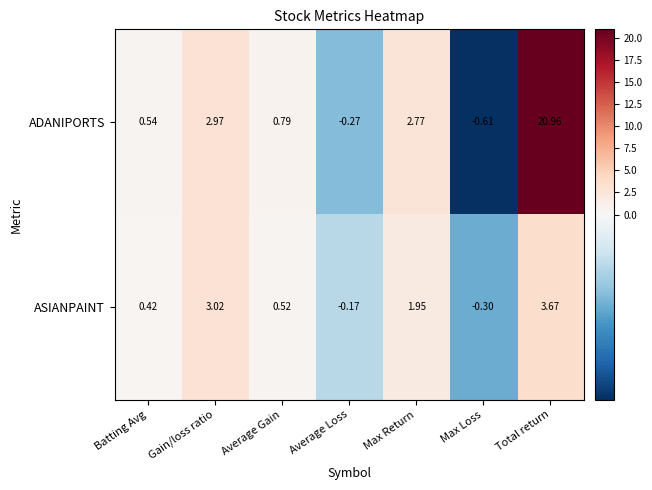

Where does the ASIANPAINT series first go above 0?

Batting Avg